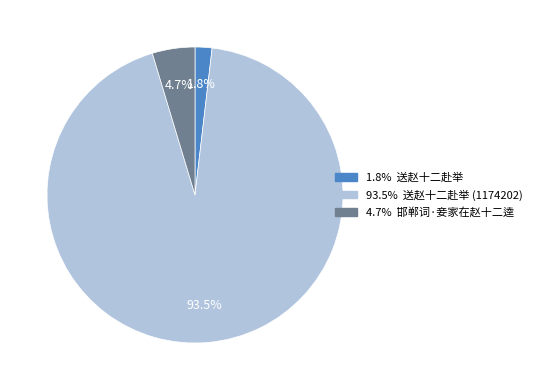

Does any single category account for the majority?

Yes